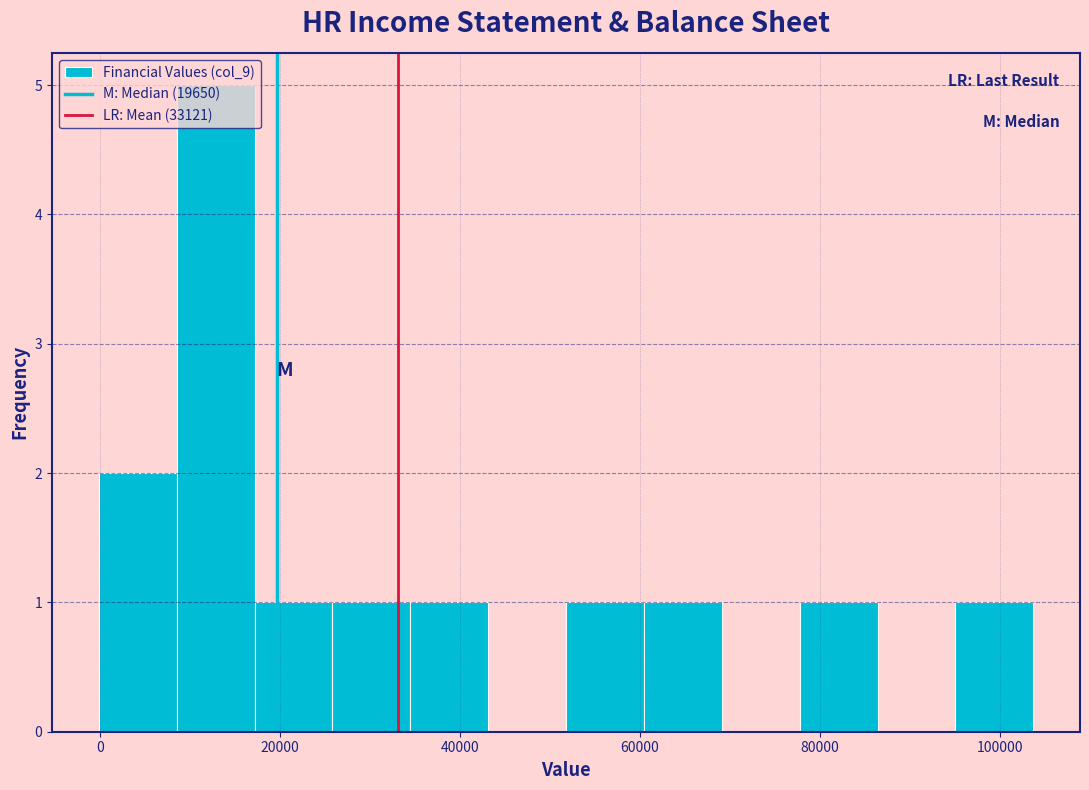

Reading left to right, list every bar in this chart as the range it spans on the x-axis followed by its height. Neither the bar edges nor the heights are printed on the chart, so give them approximately, as read against the axes.

0 to 8000: 2
8000 to 18000: 5
18000 to 26000: 1
26000 to 34000: 1
34000 to 44000: 1
44000 to 52000: 0
52000 to 60000: 1
60000 to 70000: 1
70000 to 78000: 0
78000 to 86000: 1
86000 to 96000: 0
96000 to 104000: 1